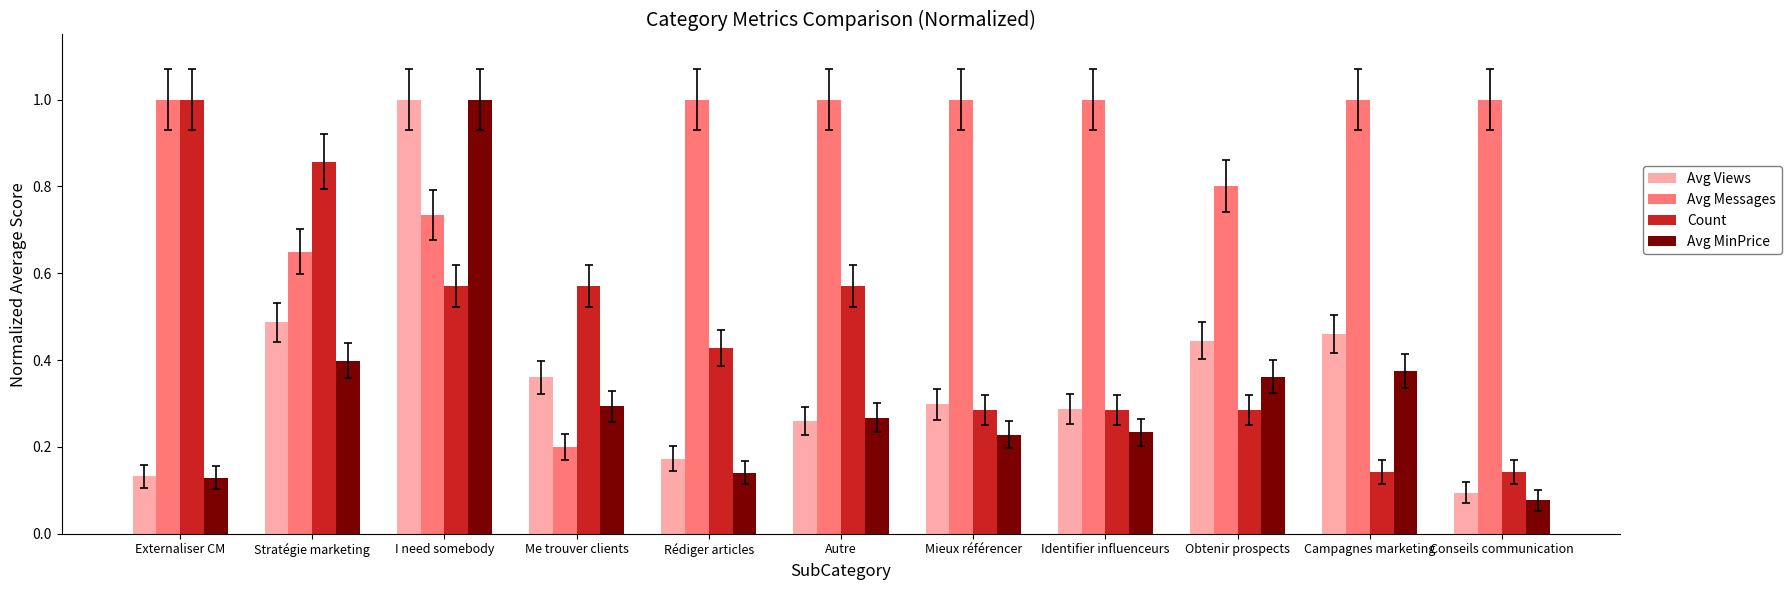

What is the maximum value shown in the chart?

1.0